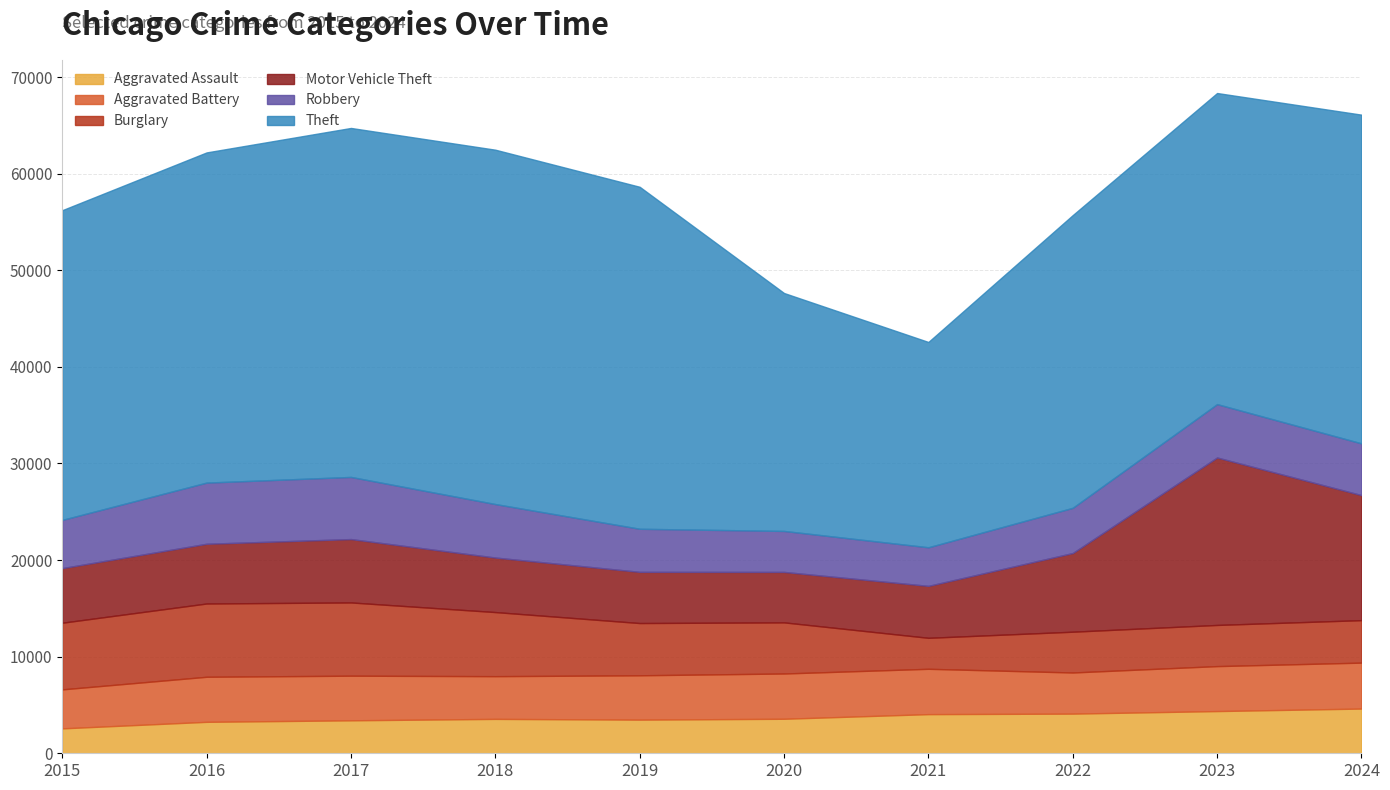

How many series are shown in this chart?

6